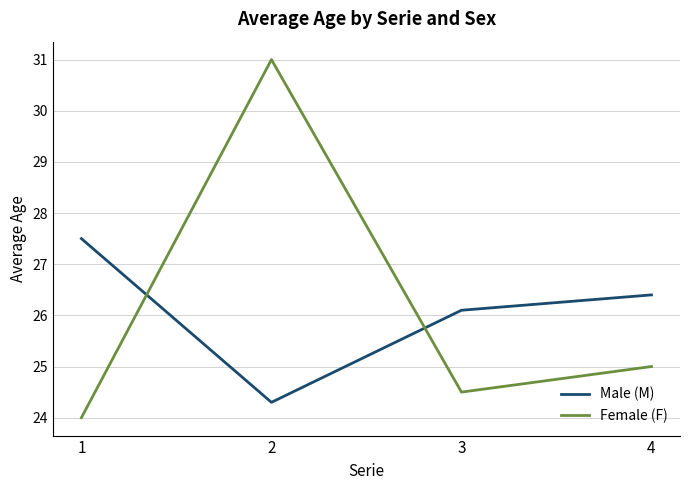

What is the difference between the highest and lowest values at 1?

3.5